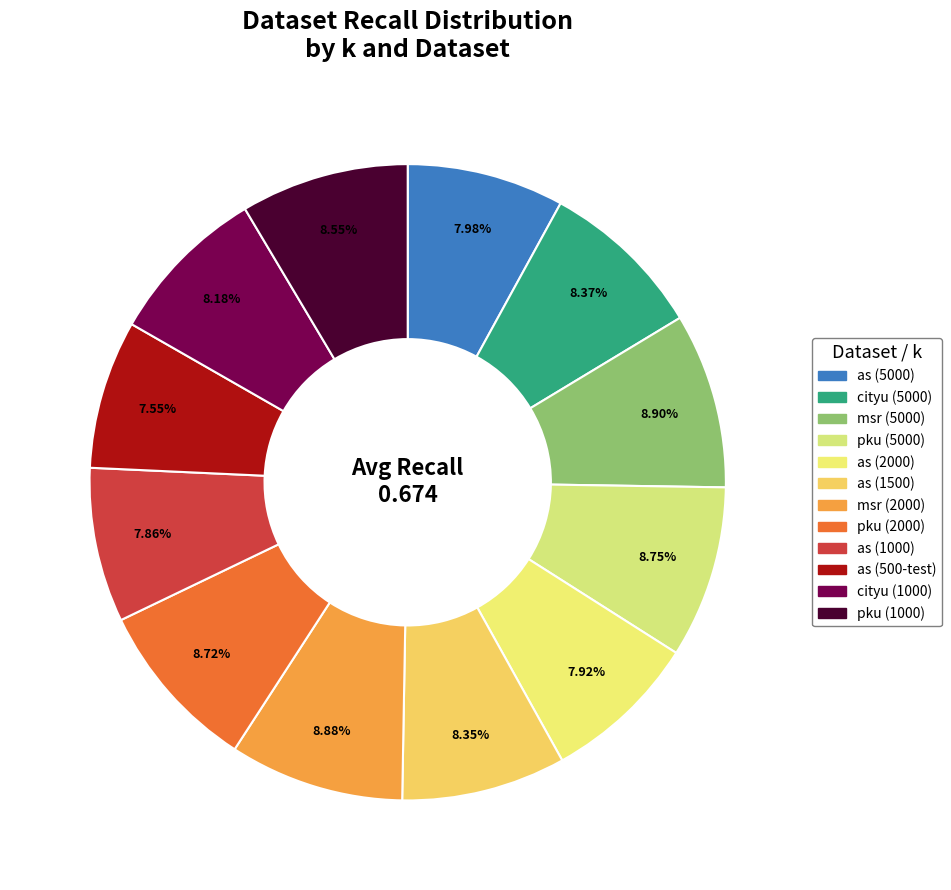

Count the number of slices in the pie.

12